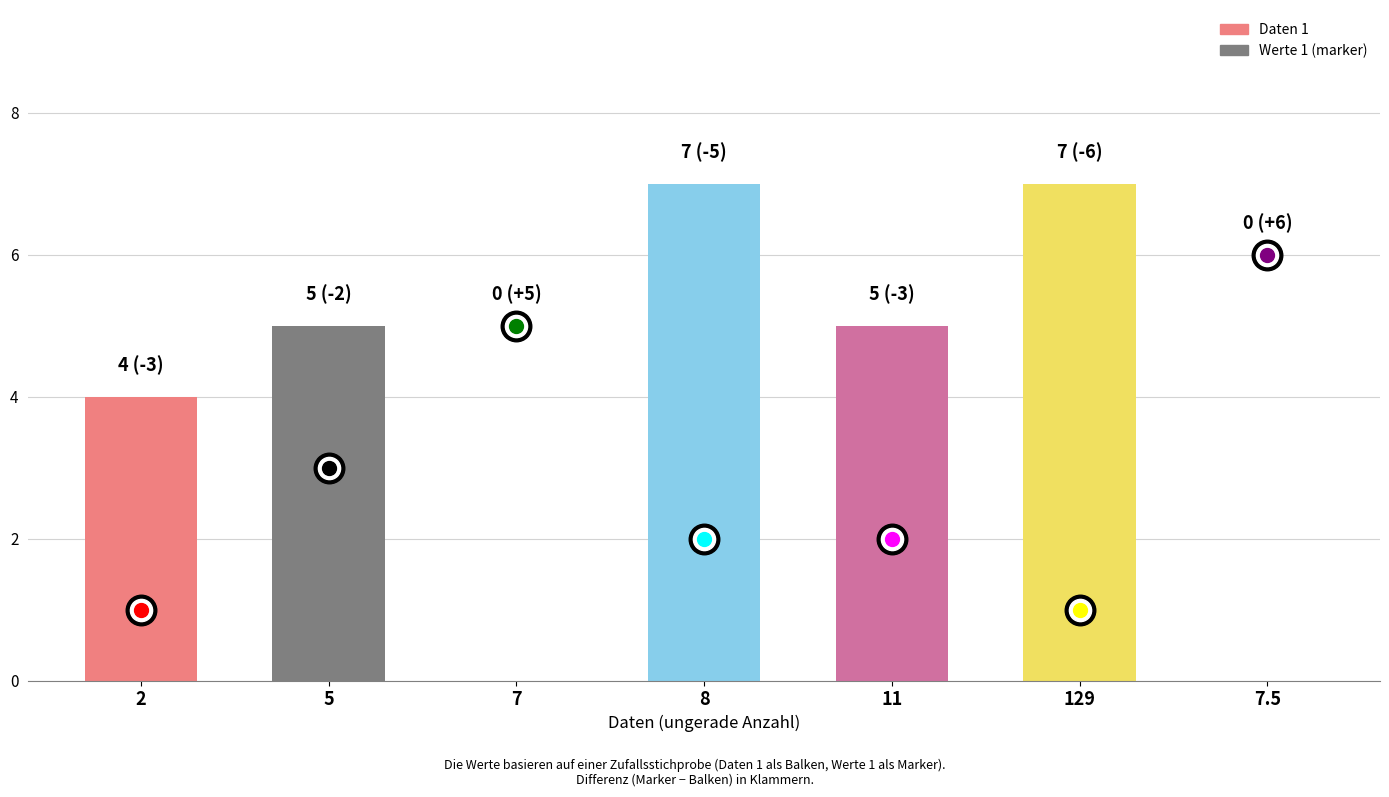

Reading left to right, what are all the values shown in this chart?

2=4	5=5	7=0	8=7	11=5	129=7	7.5=0